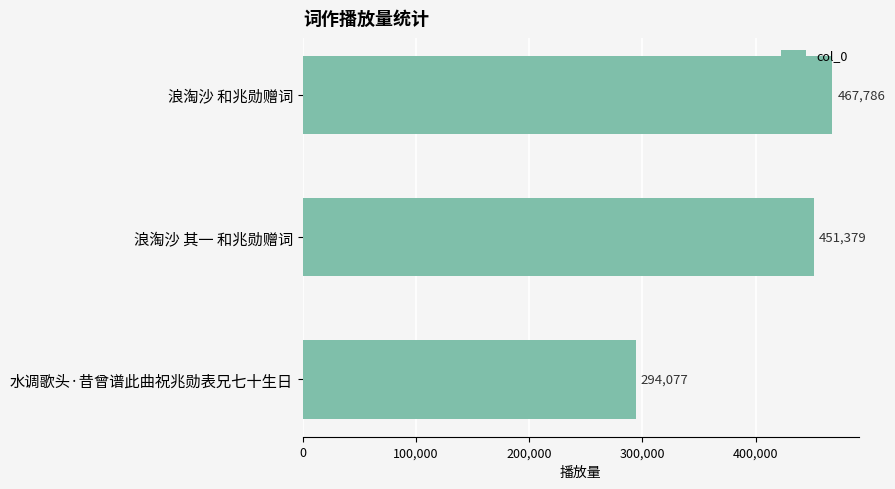

What is the average value?

404414